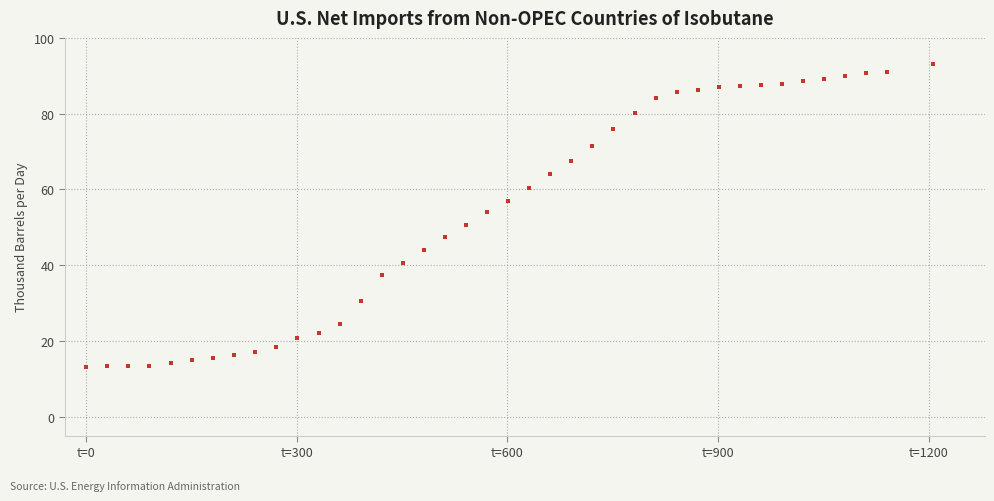

What is the range of X values (max minus min)?

1205.2